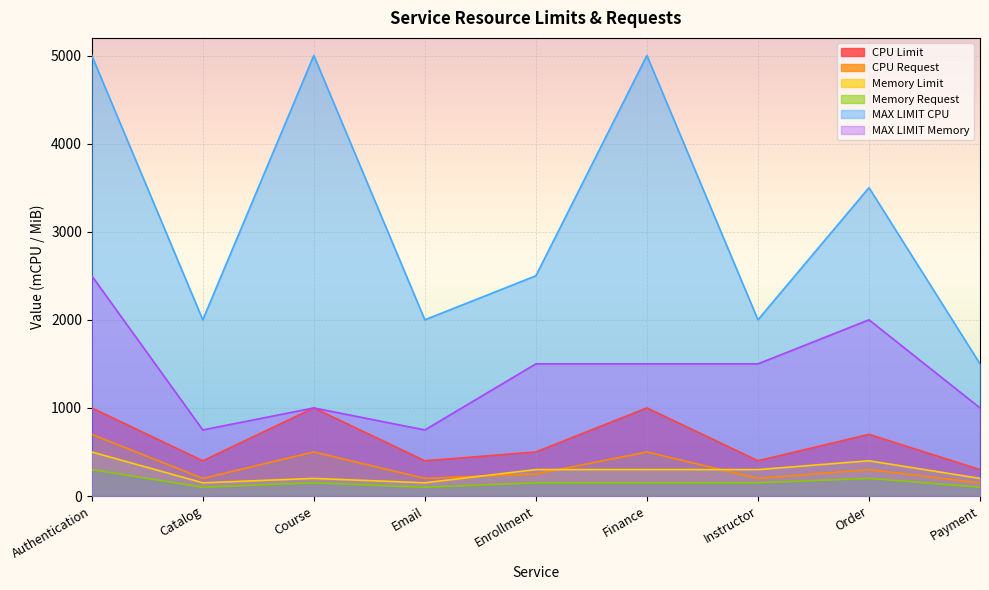

List the labels in order of CPU Limit value, largest first.

Authentication, Course, Finance, Order, Enrollment, Catalog, Email, Instructor, Payment